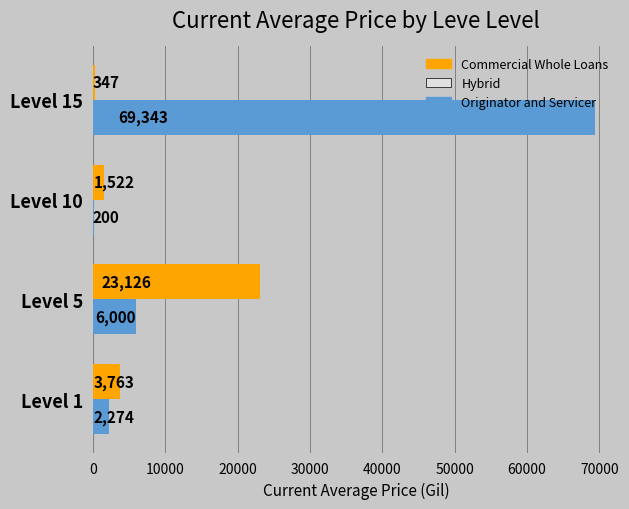

What is the greatest value displayed?

69343.3